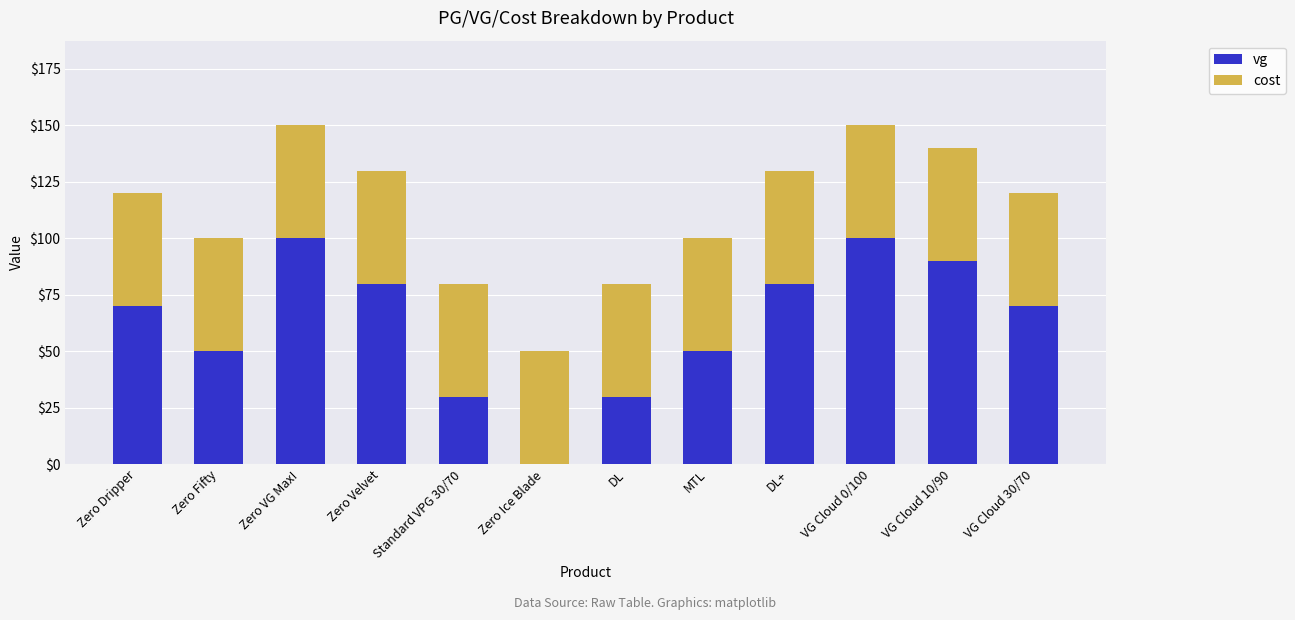

What is the total value across all series at Zero Dripper?

120